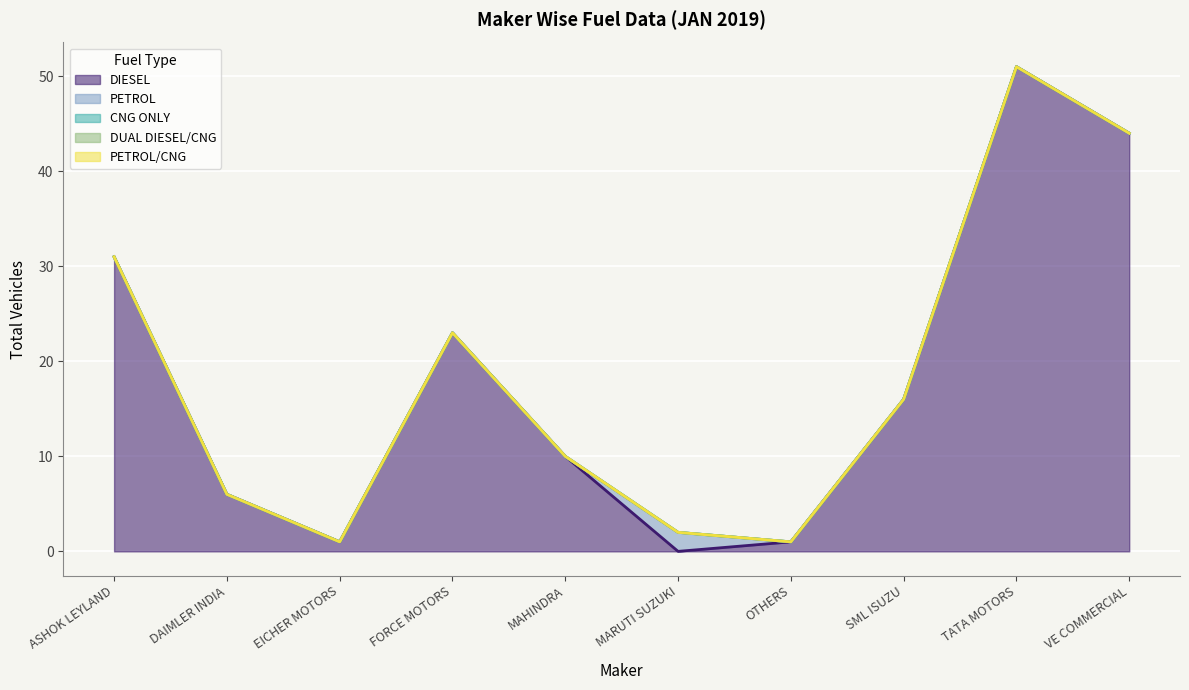

True or false: CNG ONLY and DUAL DIESEL/CNG cross at least once.

False